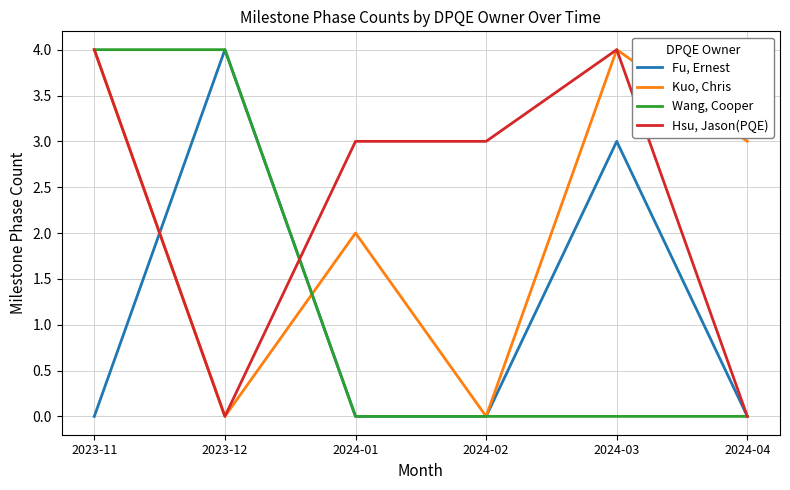

What is the greatest value displayed?

4